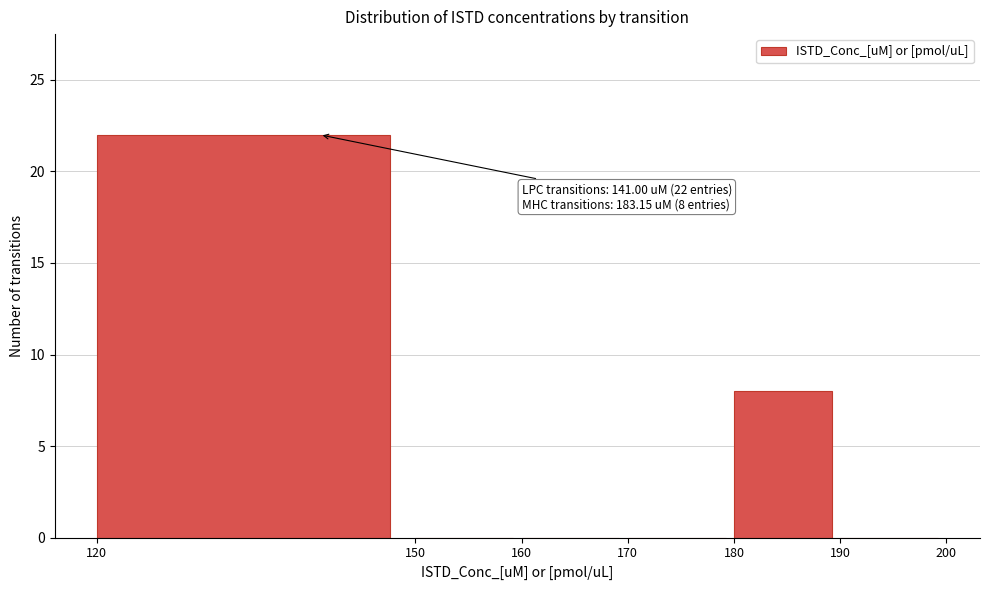

Which range on the x-axis has the tallest bar?

120 to 150